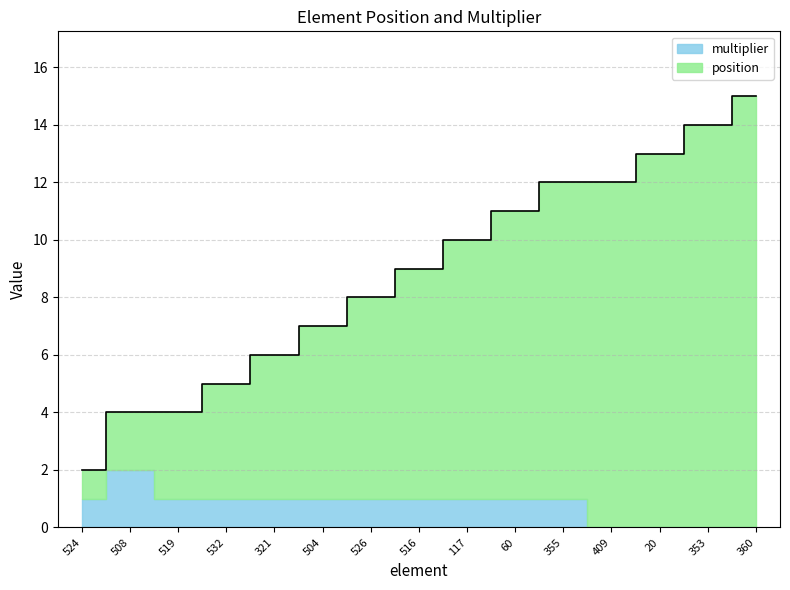

What is the sum of the values at 353 and 504?

21